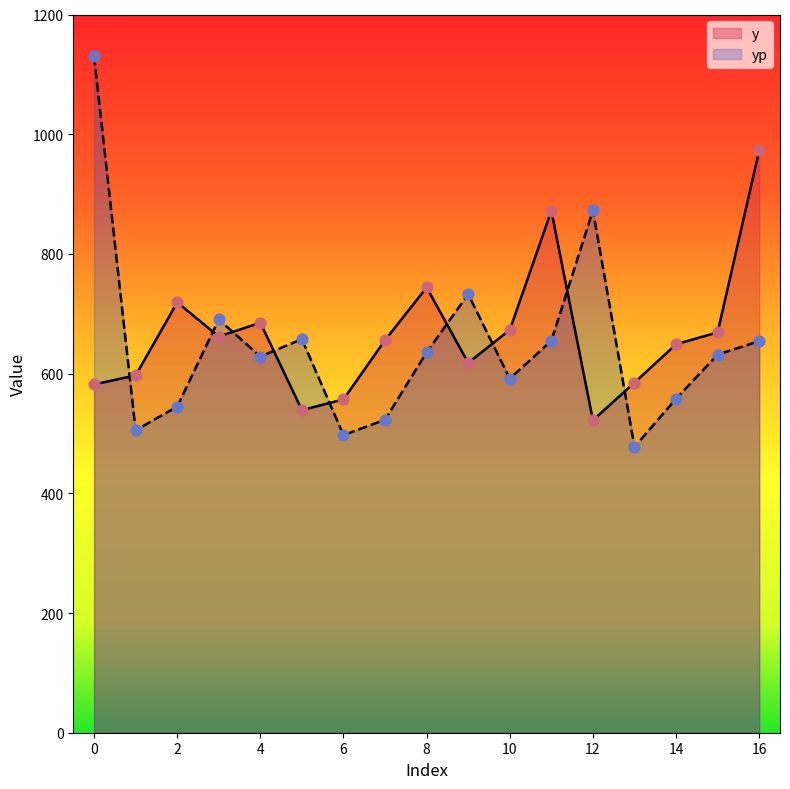

Which series has the largest total across all categories?

y